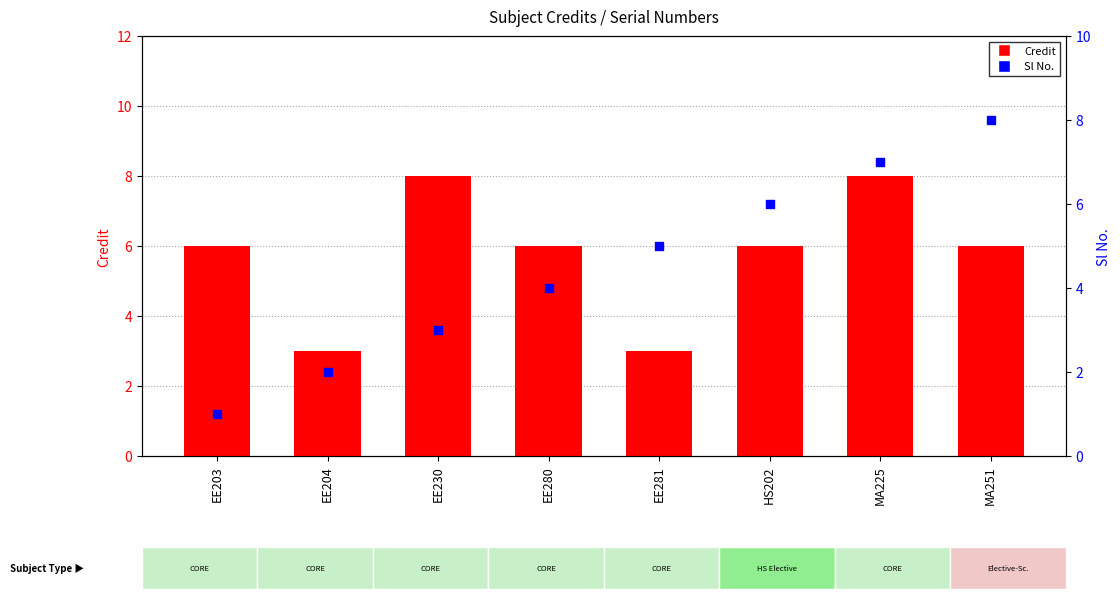

At how many categories does at least one series exceed 4?

7